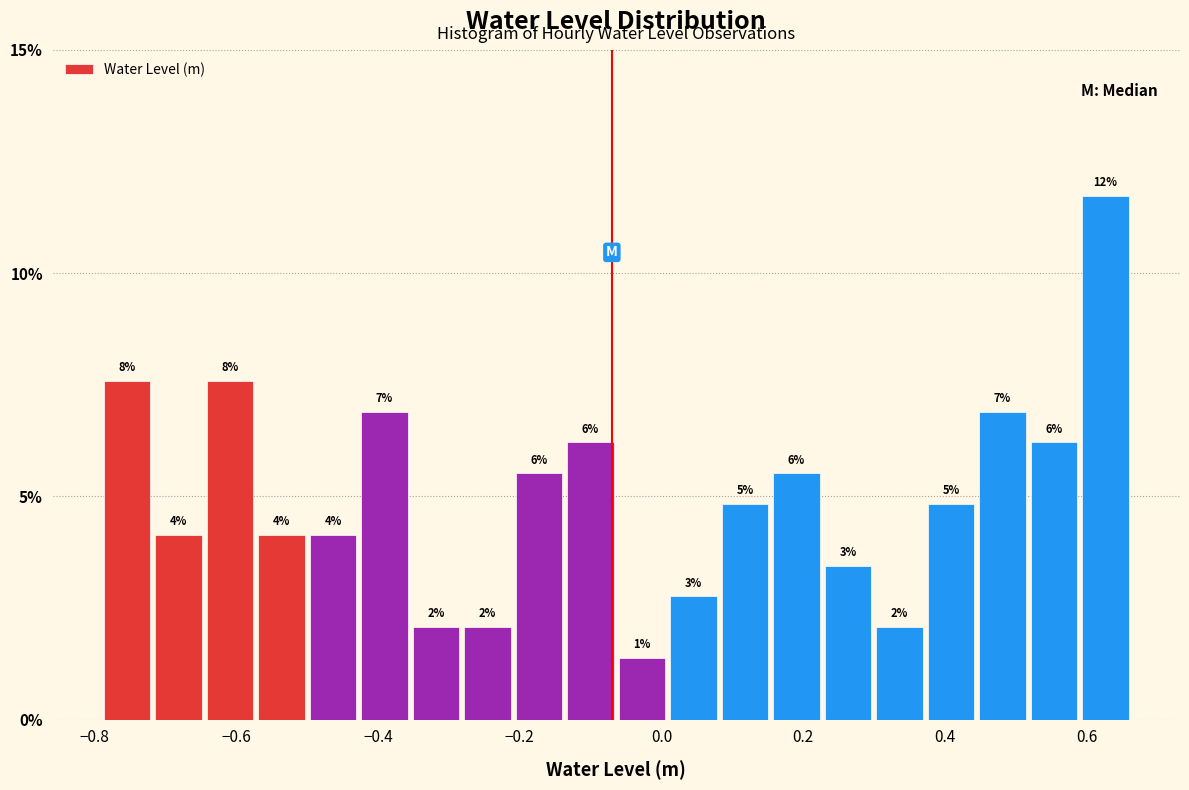

Read against the x-axis, roughly where is the centre of the tallest bar?

0.62